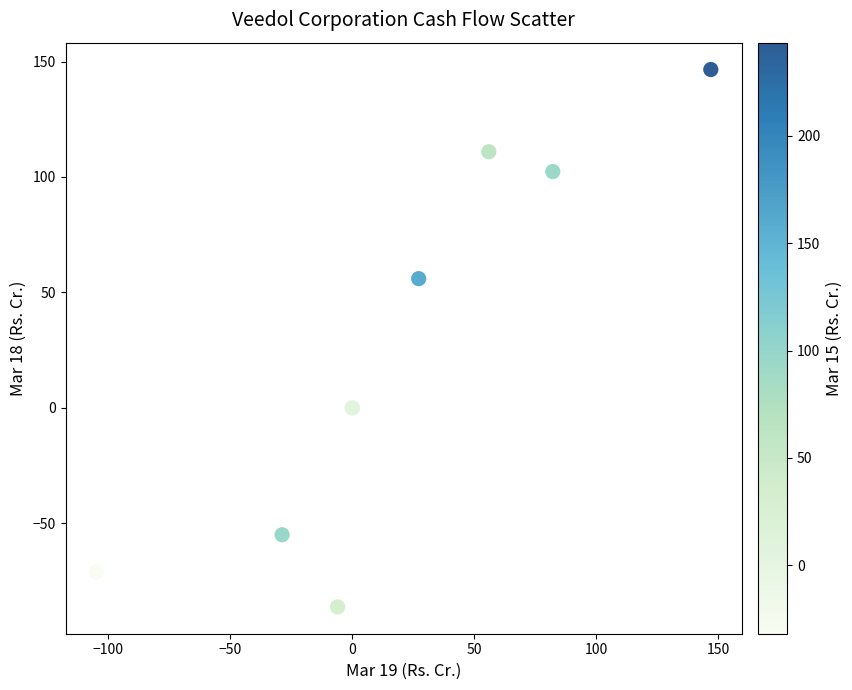

What Y value in the scatter plot is closest to 30?

56.0